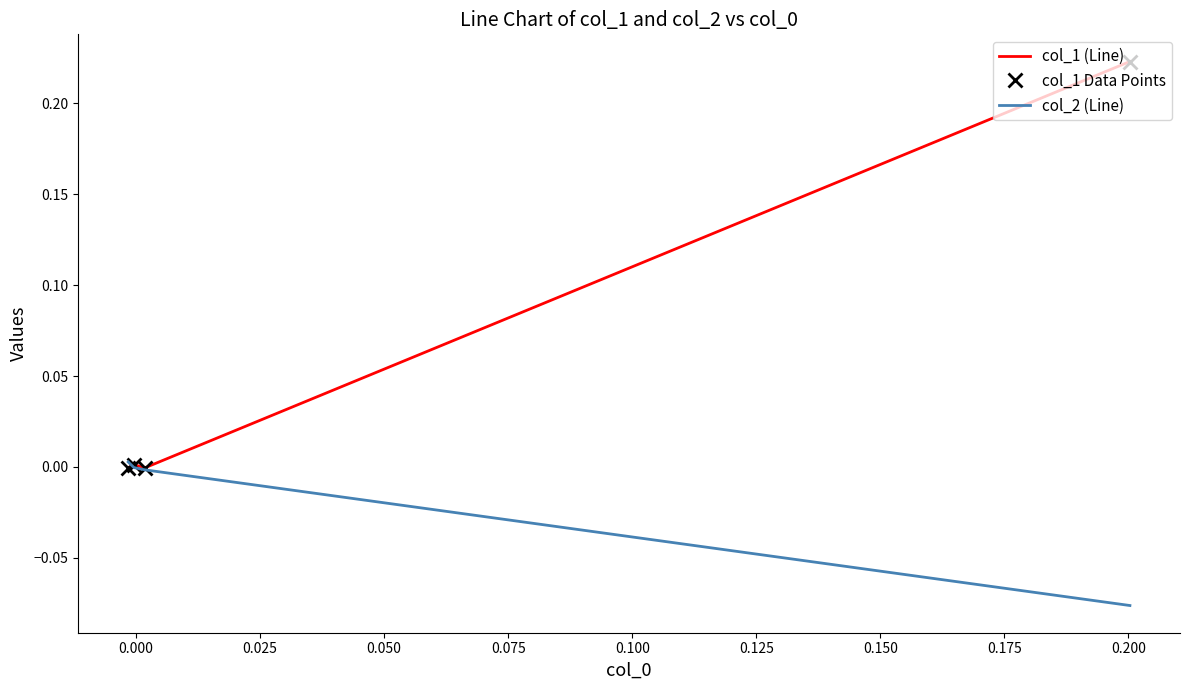

Rank the series at 0.025 from highest to lowest value.

col_1 (Line), col_1 Data Points, col_2 (Line)